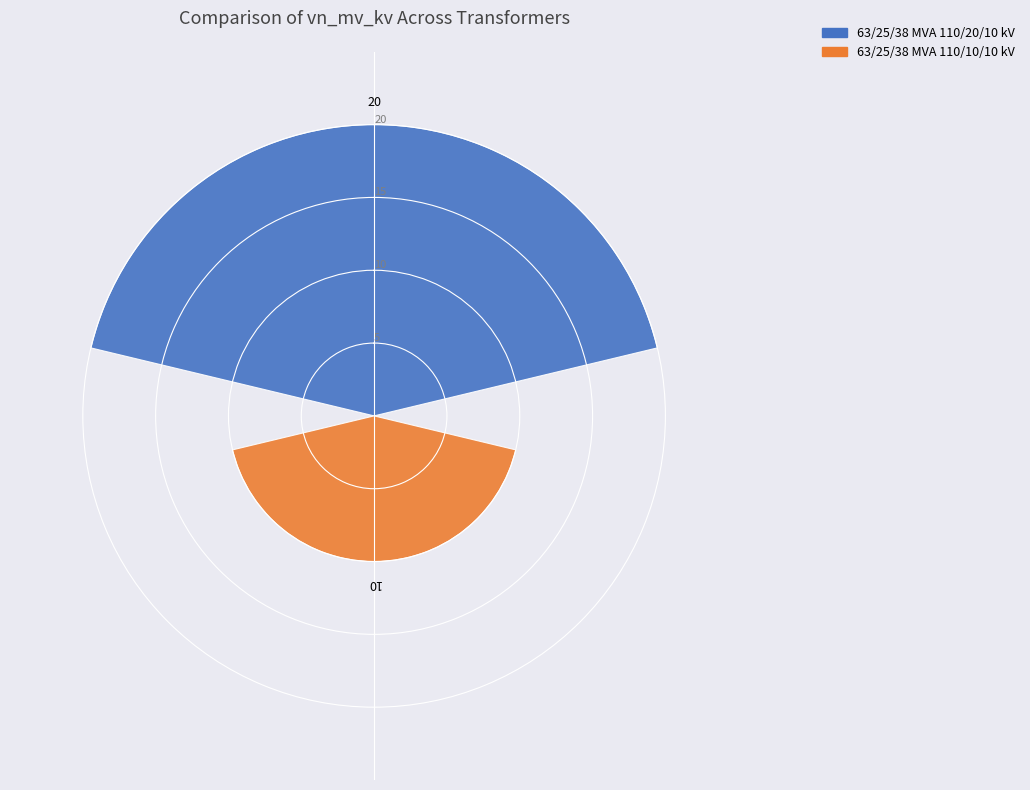

What is the value of the 2nd bar from the left?

10